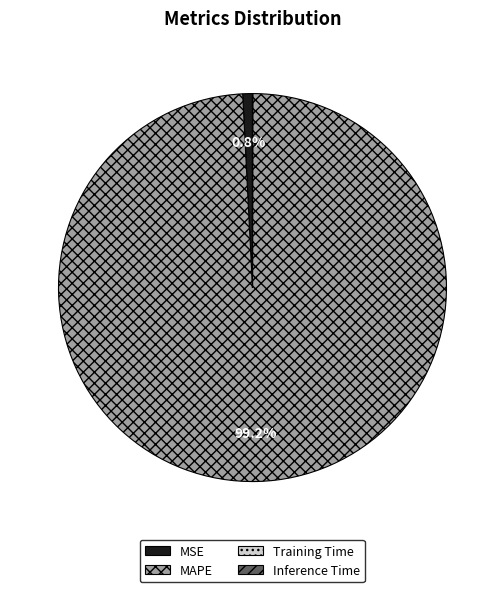

Does MAPE represent more than half of the total?

Yes